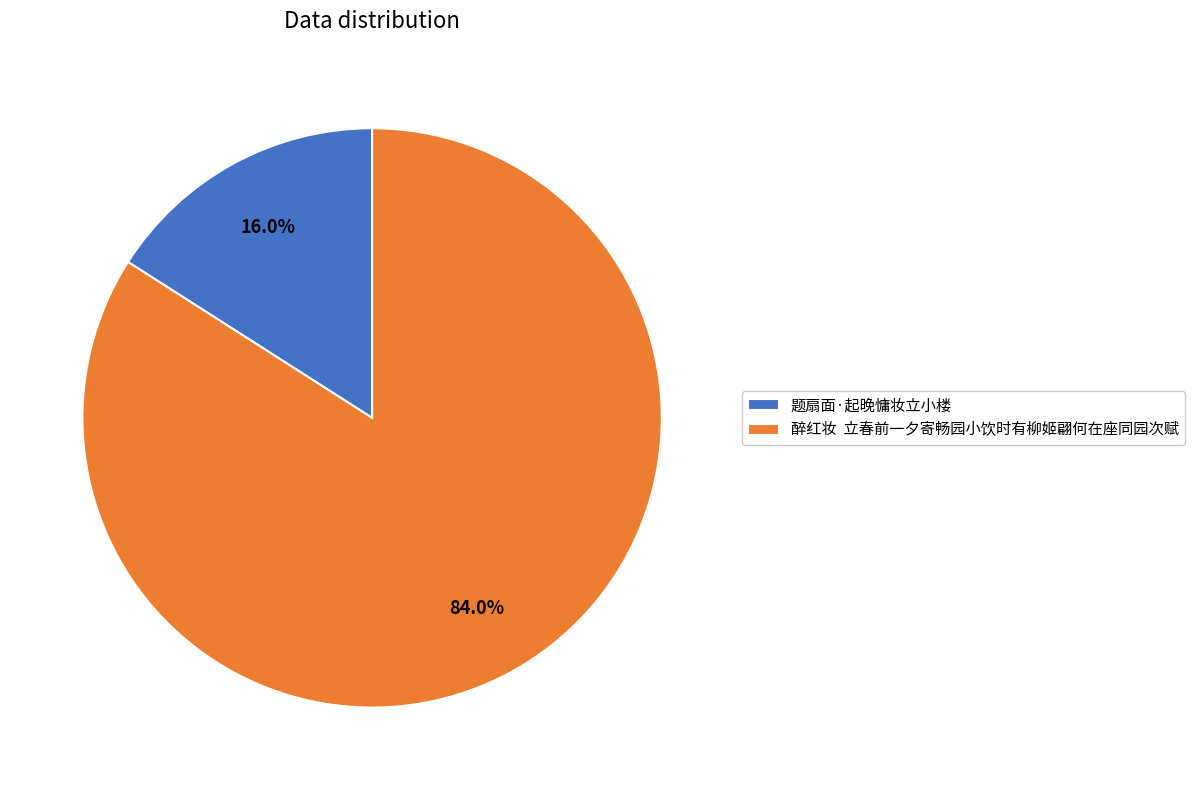

What percentage is NOT represented by 醉红妆 立春前一夕寄畅园小饮时有柳姬翩何在座同园次赋?

16.0%